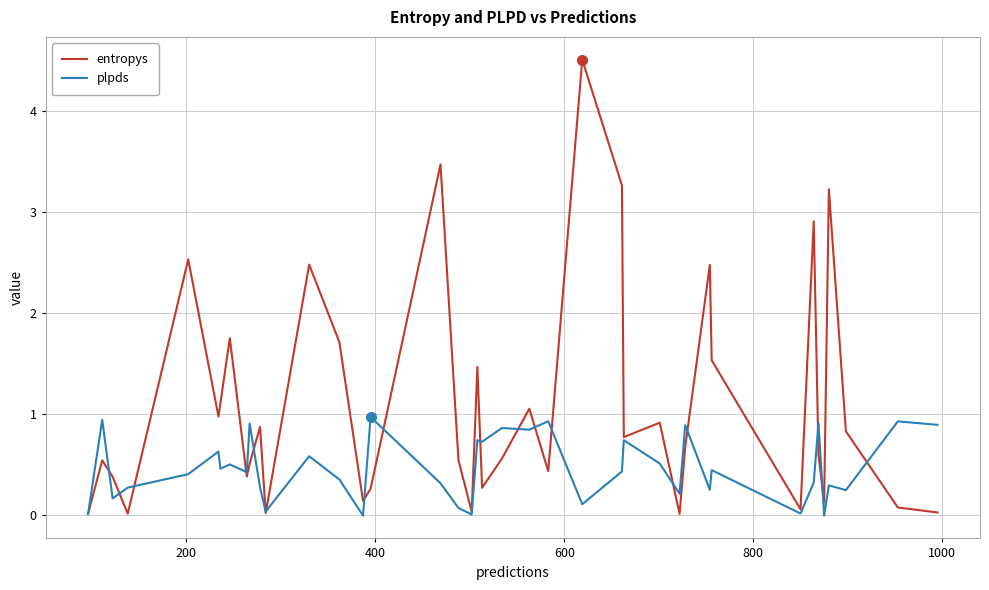

In plpds, how many points are higher than both neighbors (excluding endpoints)?

15